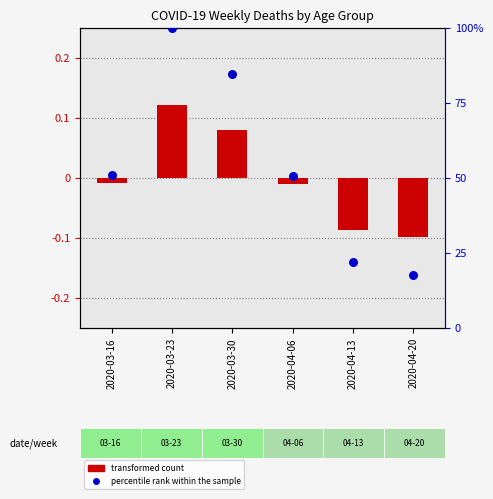

What is the total value across all series at 2020-04-20?

17.5